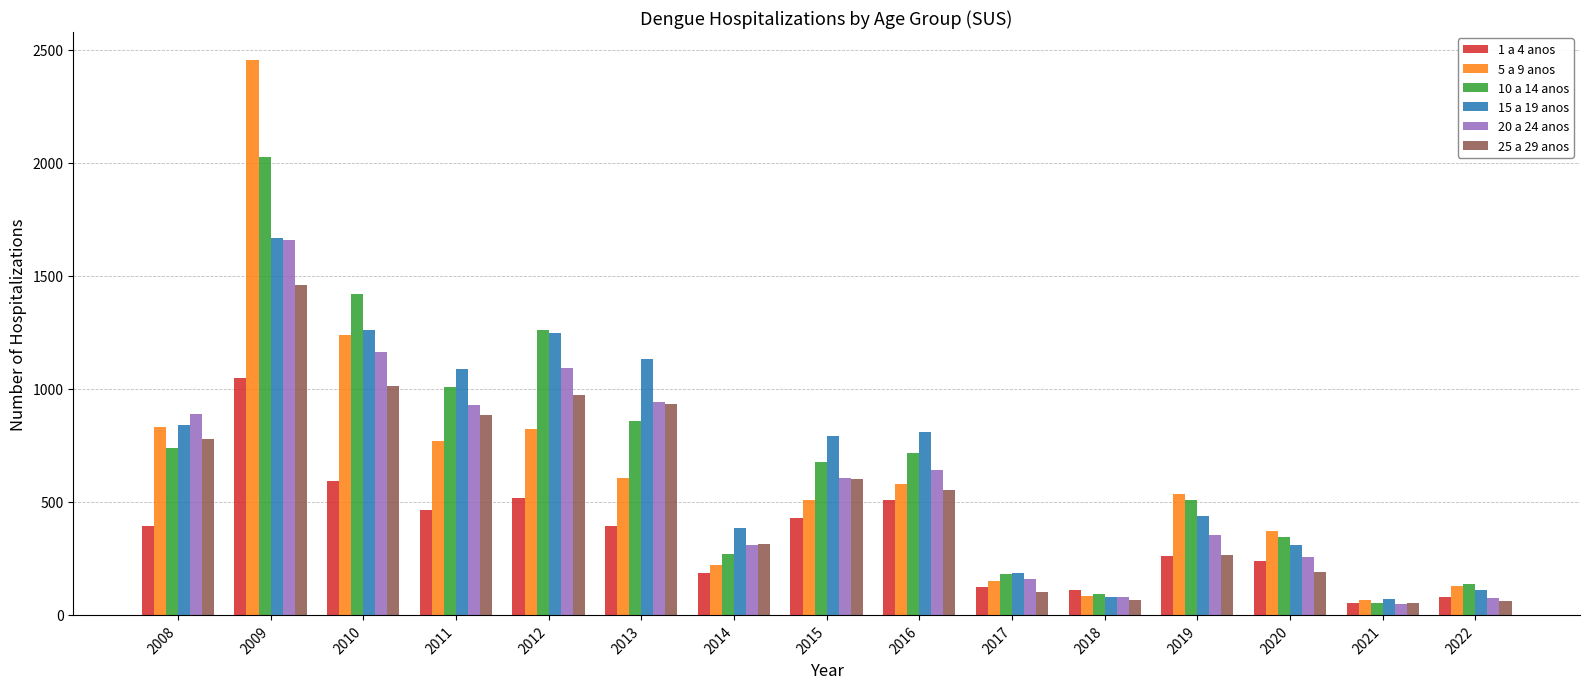

At which category is the sum across all series the highest?

2009